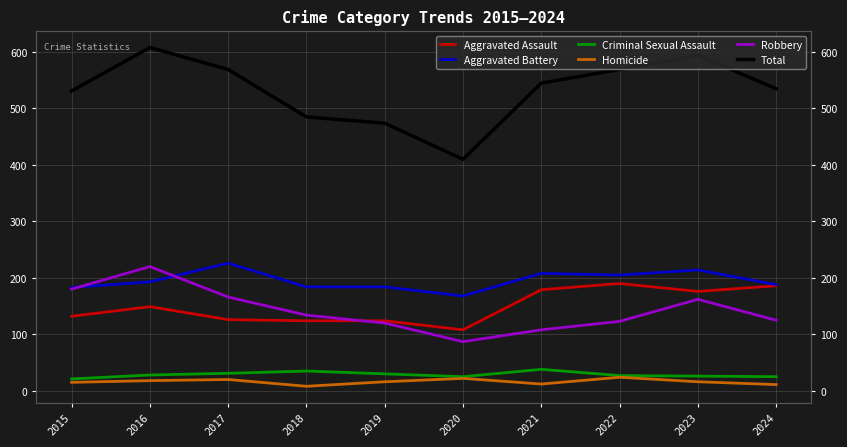

In Robbery, how many points are higher than both neighbors (excluding endpoints)?

2